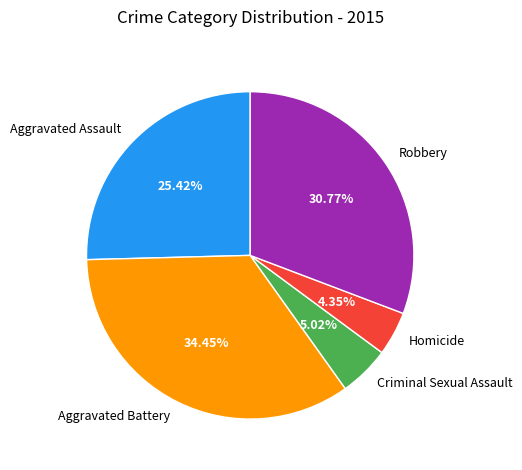

Between Homicide and Robbery, which is larger?

Robbery